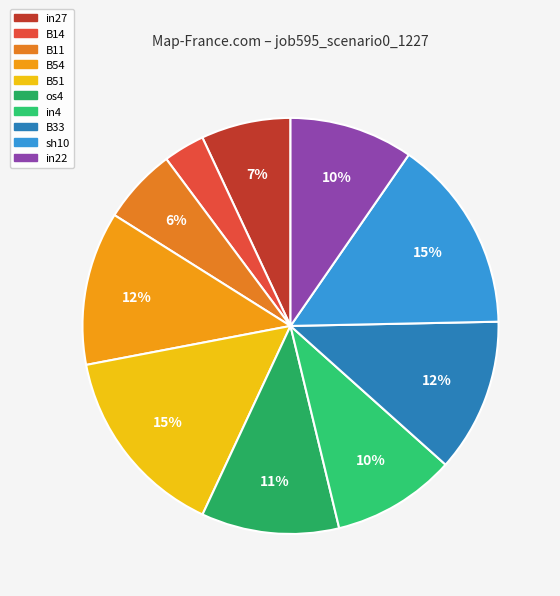

What is the total percentage of B51 and B33?

27.0%